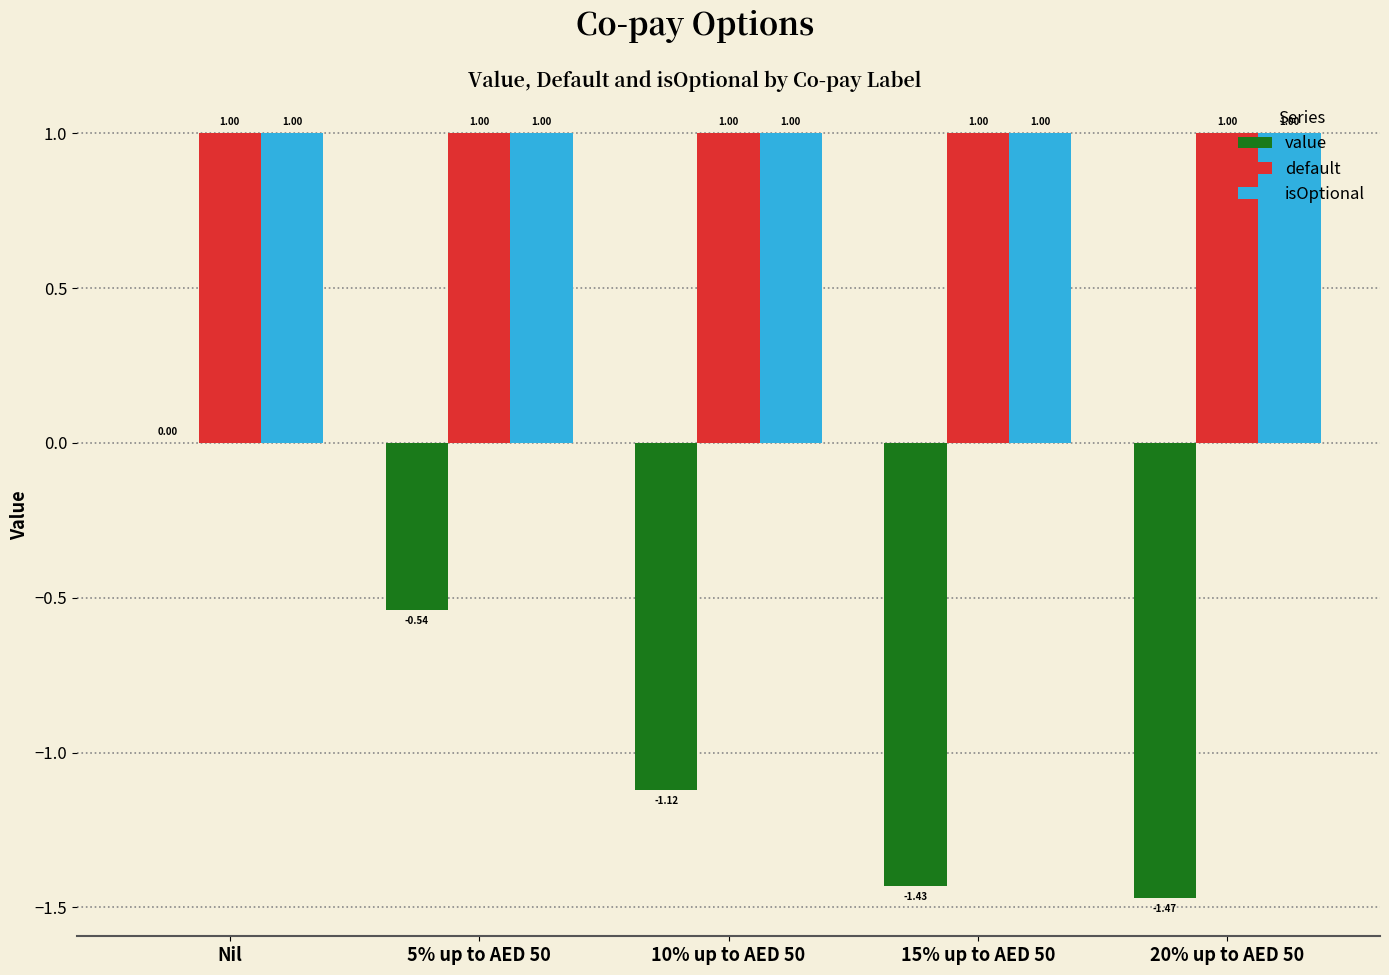

Are the bars horizontal?

No